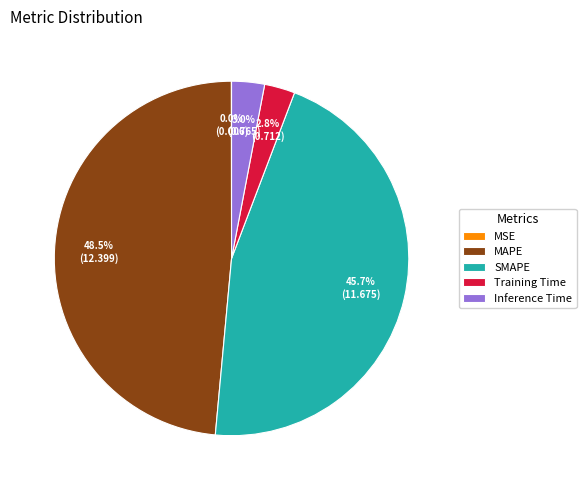

Is there a majority slice in this chart?

No